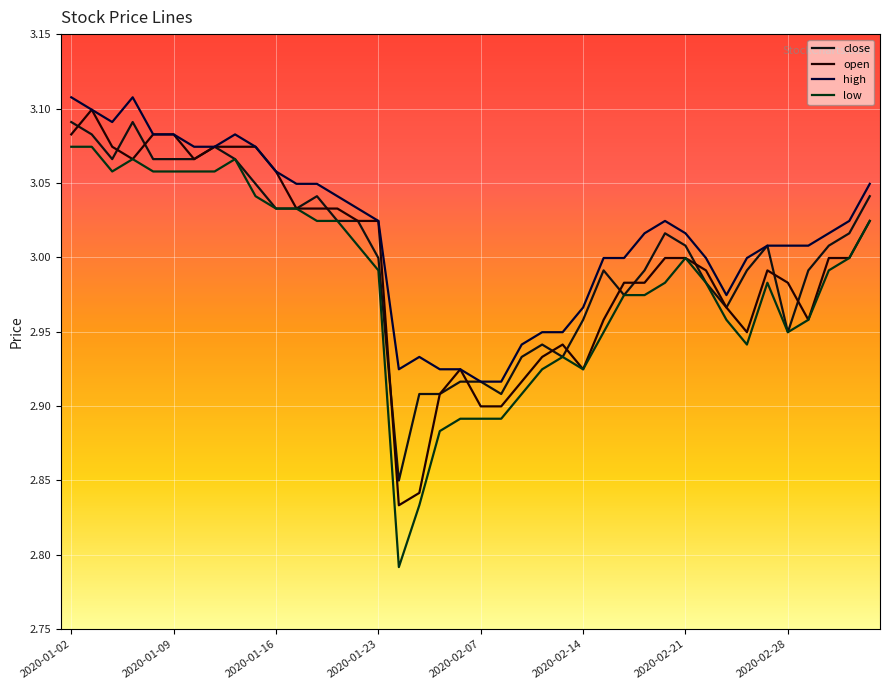

Does the chart have visible grid lines?

Yes